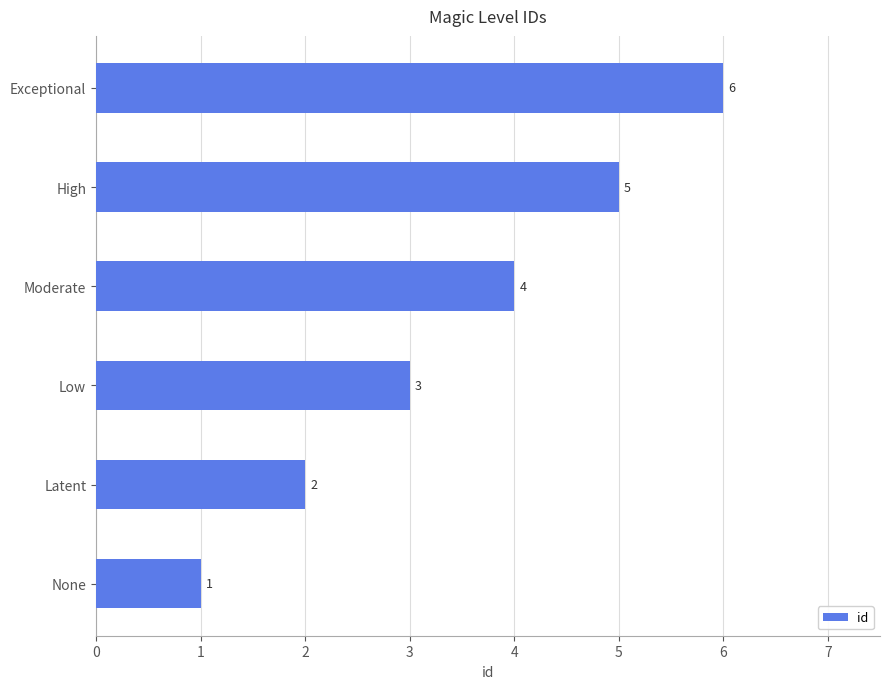

Are the bars horizontal?

Yes